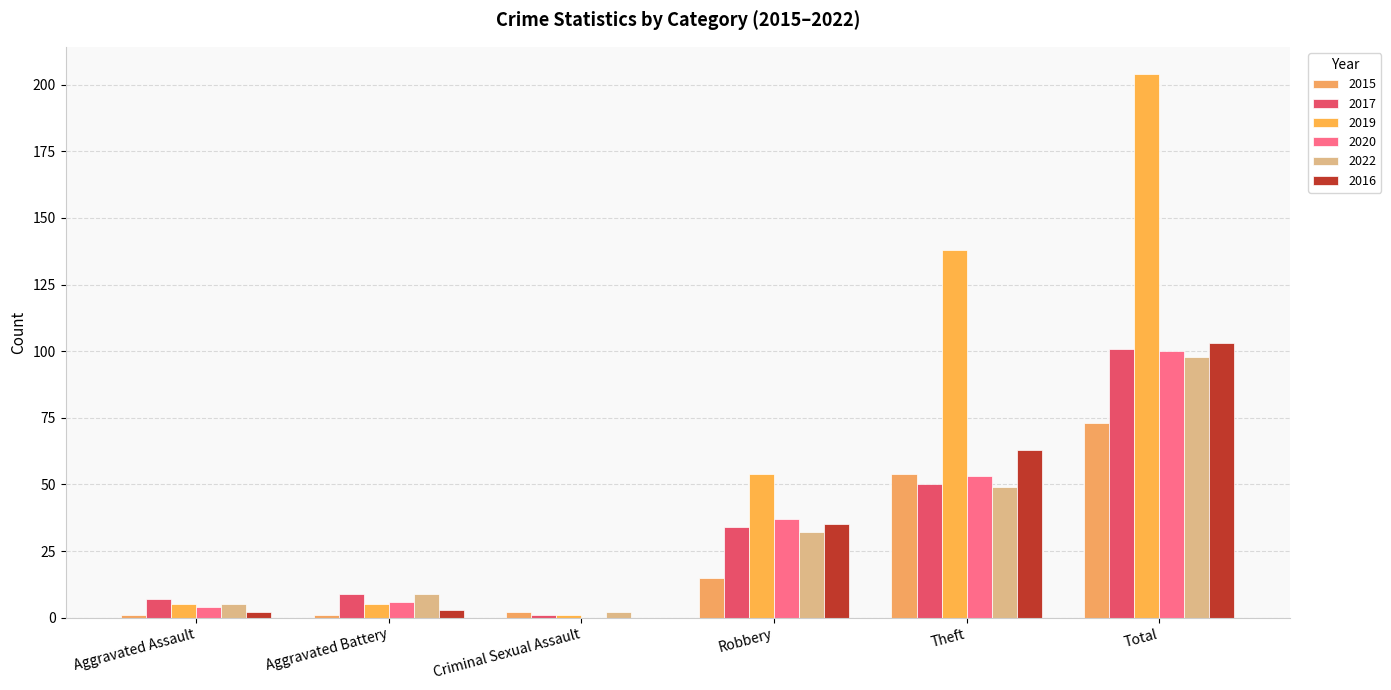

True or false: 2020 has a value of 0 at Criminal Sexual Assault.

True